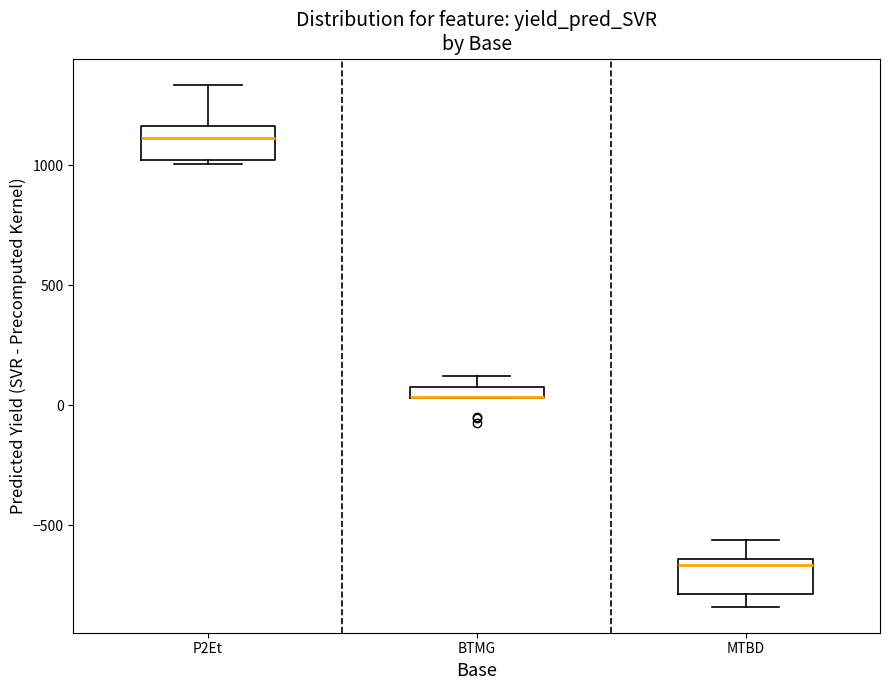

Where is the upper edge of the box for BTMG on the y-axis? The values are not printed on the chart, so give them approximately, as read against the axis.

100